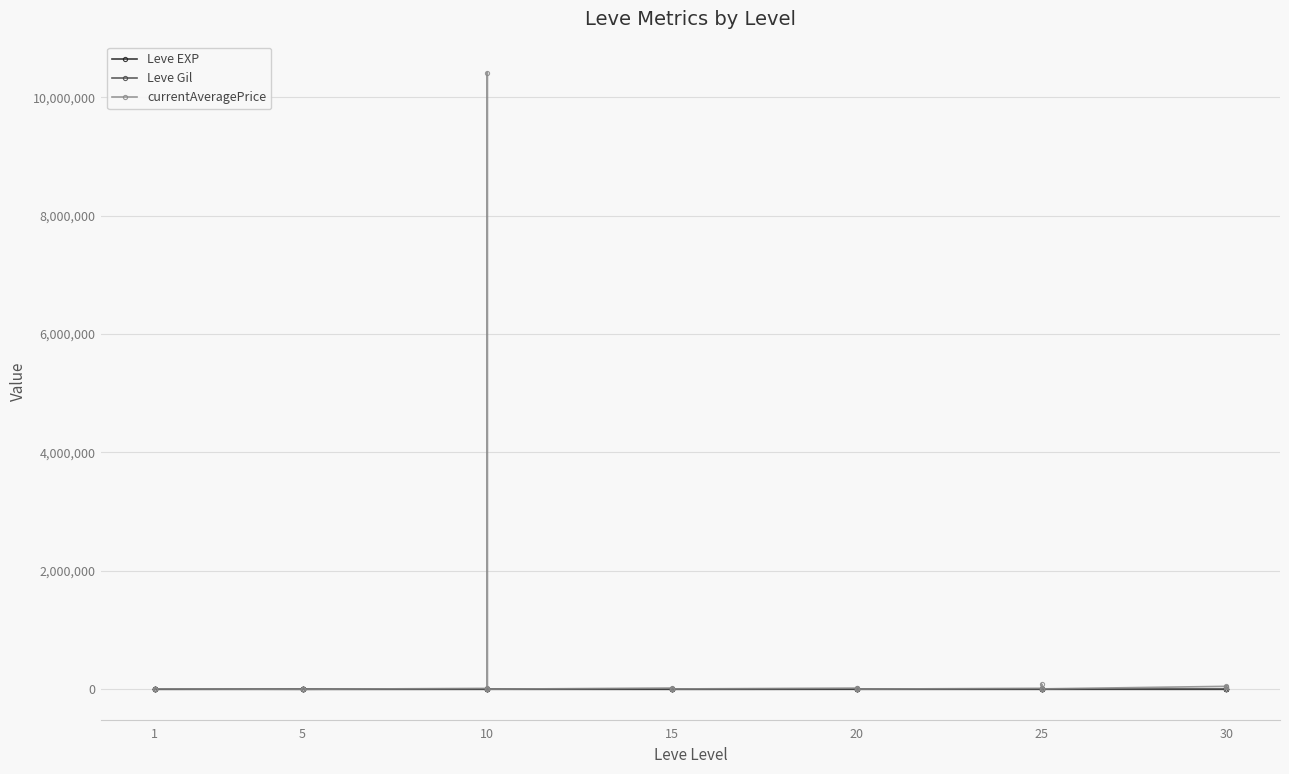

What is the value of the currentAveragePrice point at the 5th from the left?

1699.8